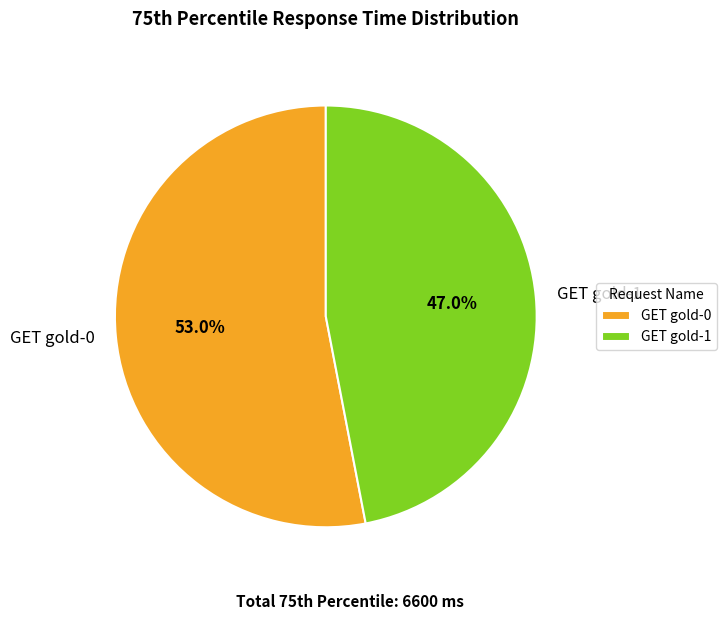

Combined, do GET gold-0 and GET gold-1 account for over 50%?

Yes